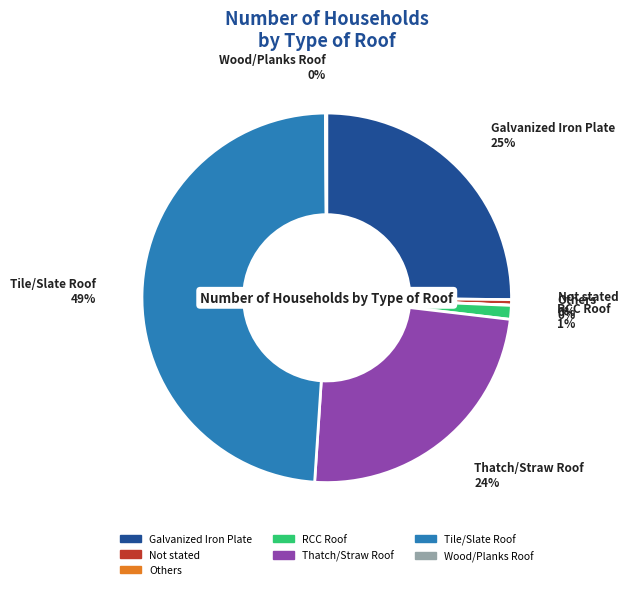

To the nearest percent, what percentage of the pie is RCC Roof?

1%